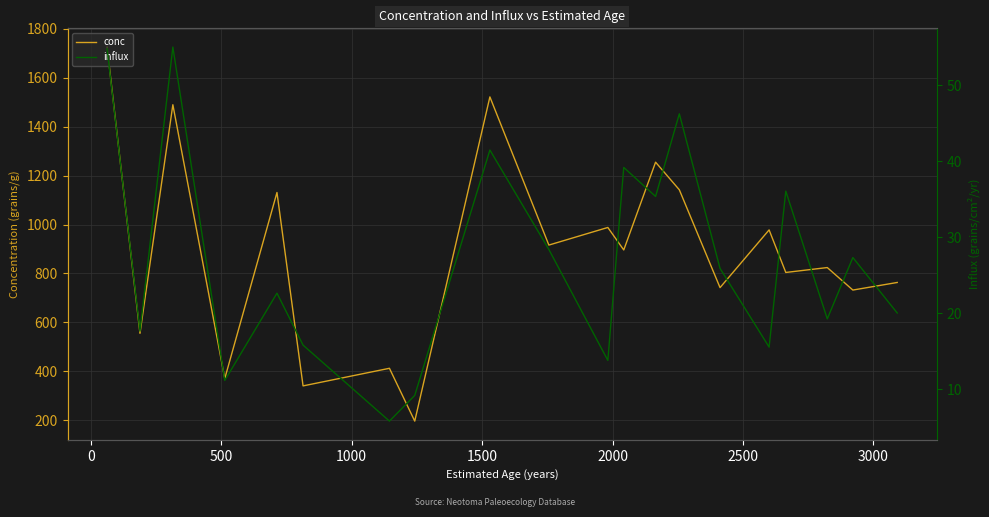

How many data points in influx are less than 25?

10